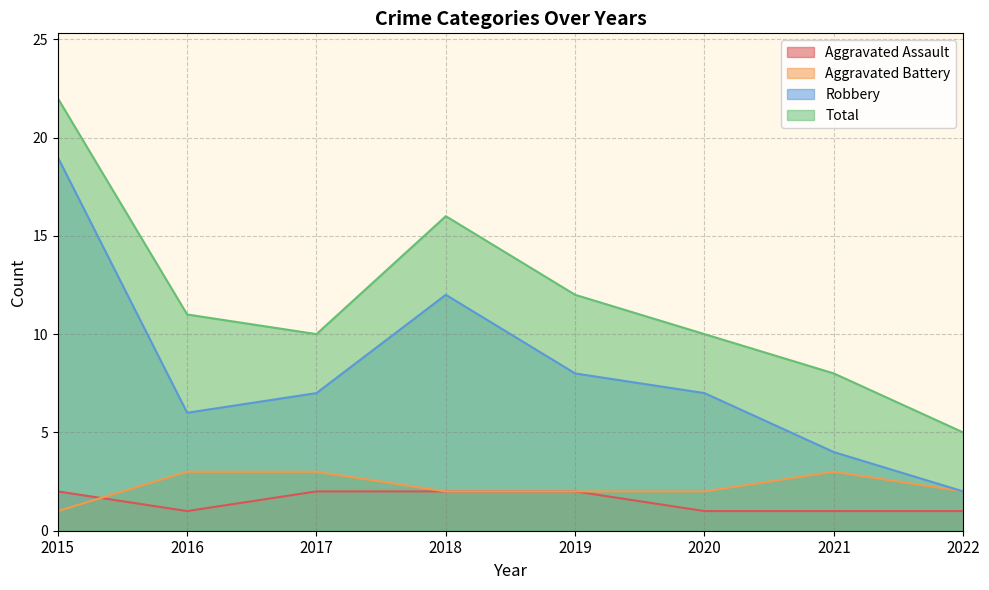

List the series in order of their peak value, lowest first.

Aggravated Assault, Aggravated Battery, Robbery, Total